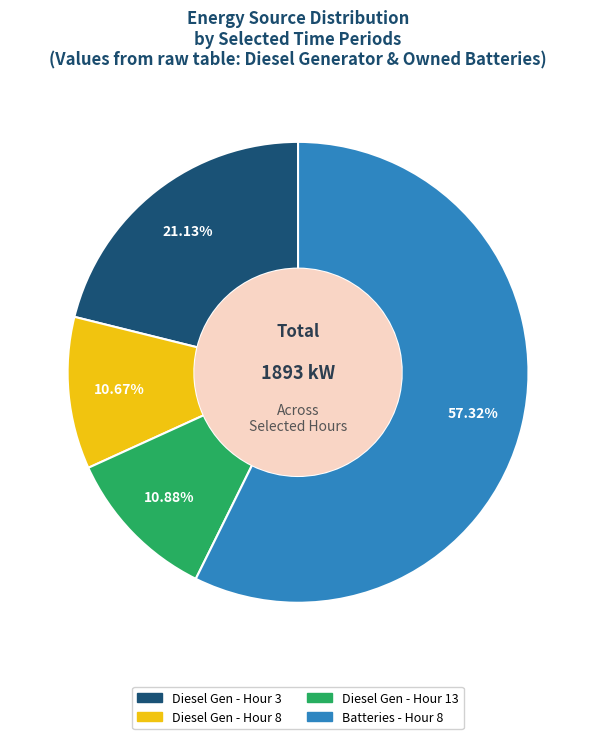

What is the majority slice?

Batteries - Hour 8